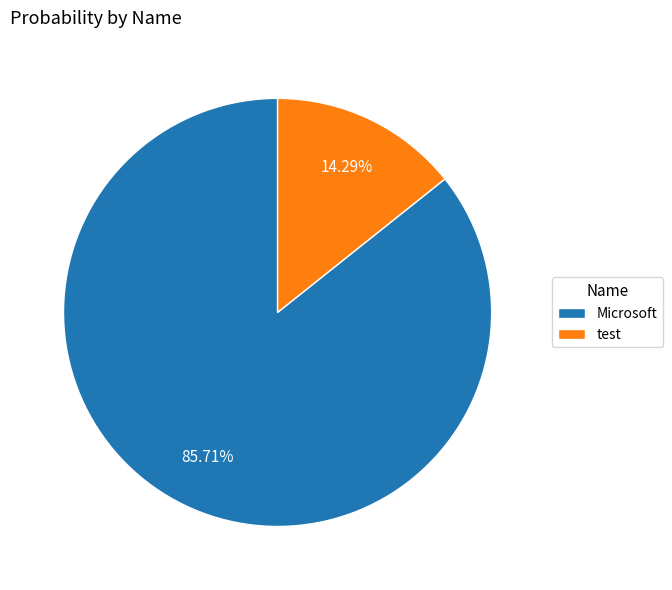

What percentage is the Microsoft slice, to the nearest percent?

86%